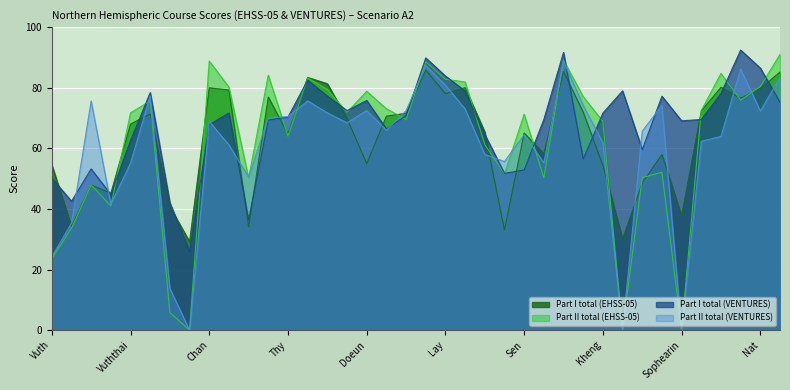

Between Chan and Nem, which series saw the biggest shift?

Part I total (VENTURES)